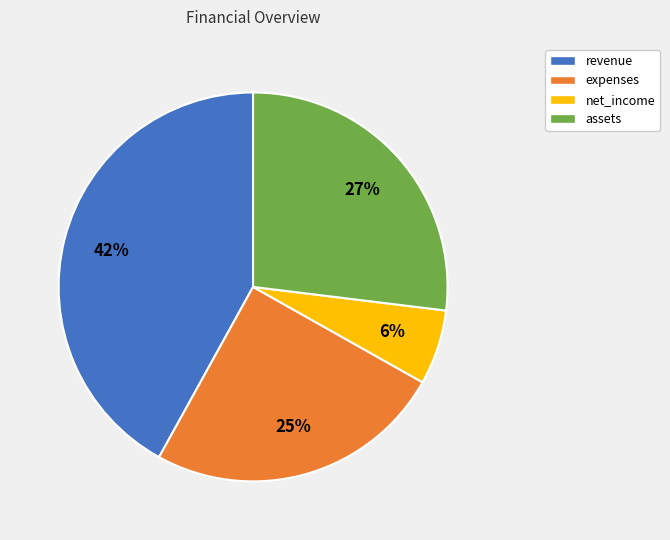

How many slices are in this pie chart?

4